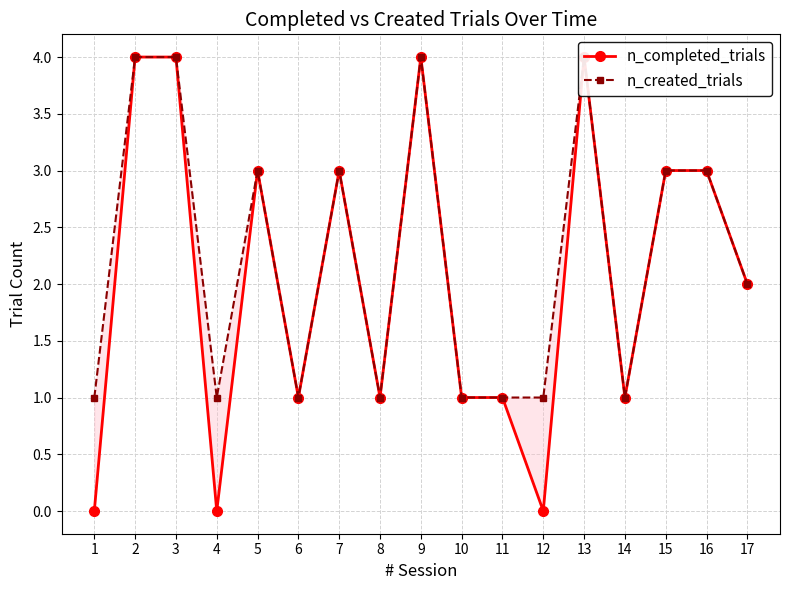

Reading left to right, what are all the values shown in this chart?

n_completed_trials: 0	4	4	0	3	1	3	1	4	1	1	0	4	1	3	3	2
n_created_trials: 1	4	4	1	3	1	3	1	4	1	1	1	4	1	3	3	2